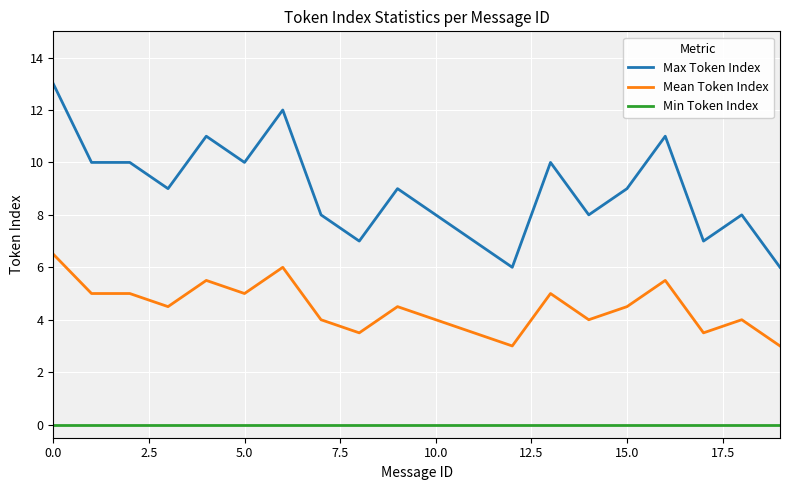

Which series has the largest total across all categories?

Max Token Index